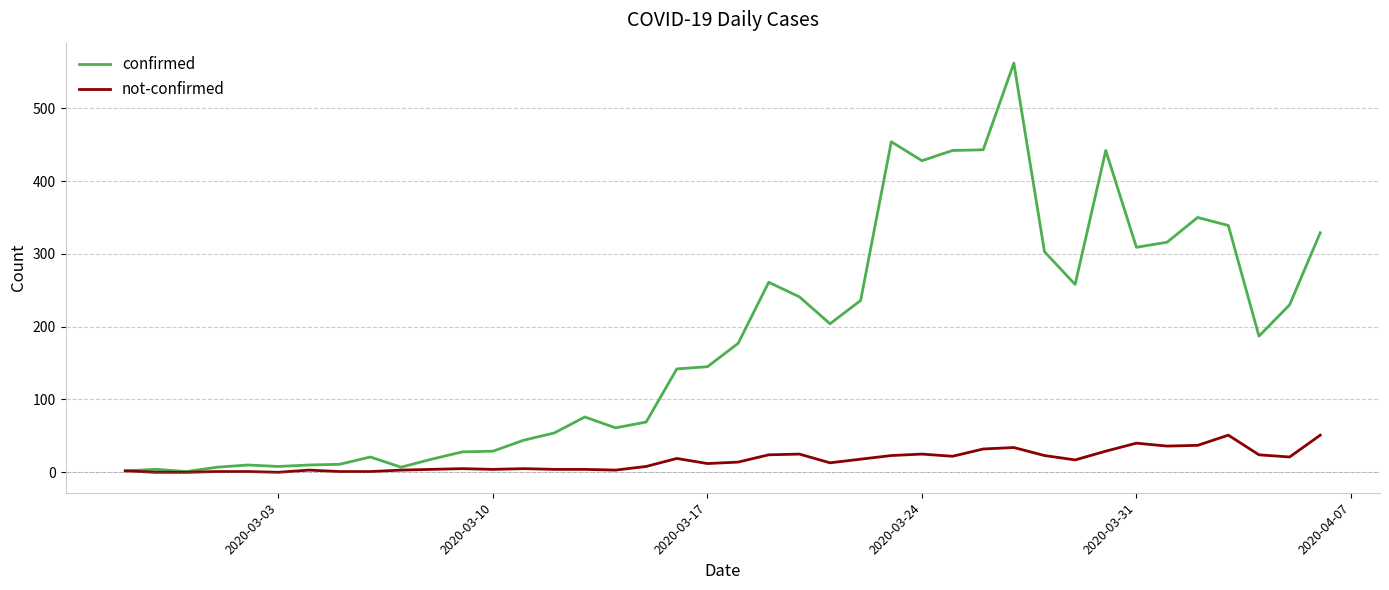

What is the sum of all confirmed values?

7258